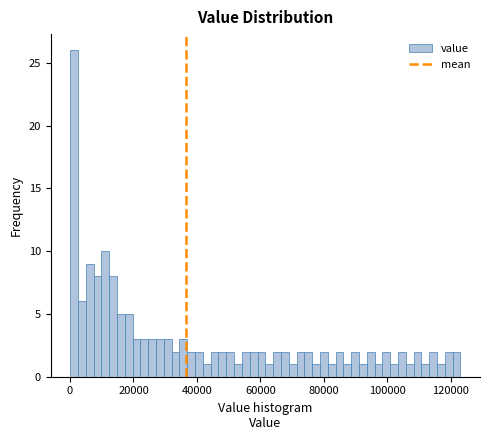

Around what value on the x-axis is the tallest bar? Give the approximate position of its centre, as read against the axis.

2000